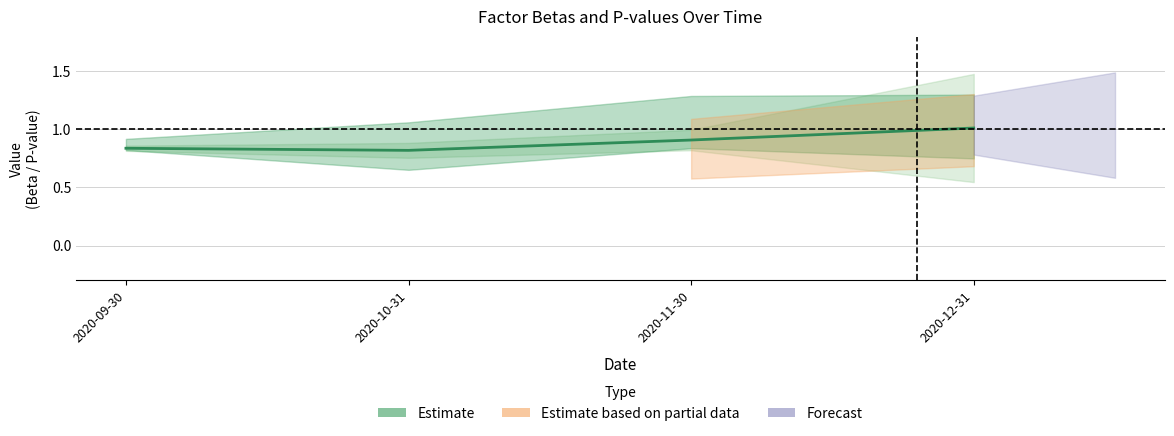

What is the difference between the maximum and second lowest values?

0.2